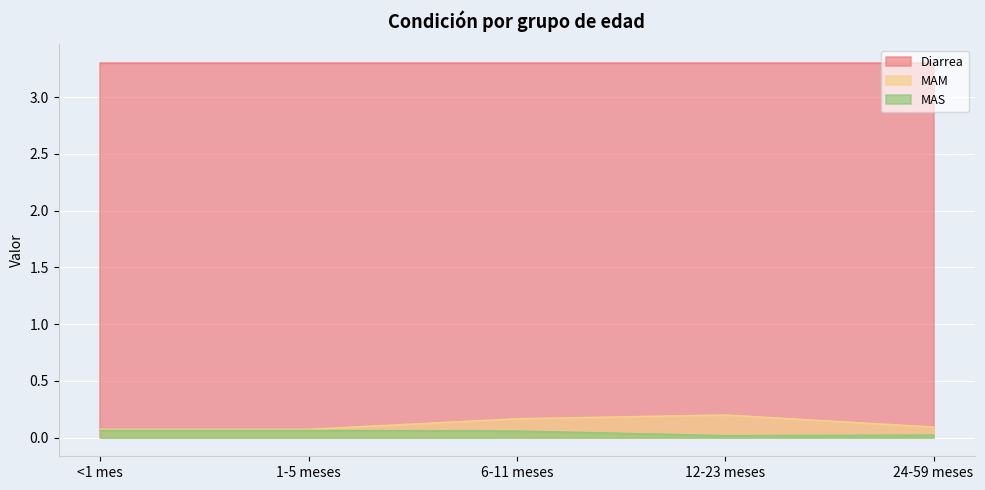

What is the sum of the MAM values at 24-59 meses and 6-11 meses?

0.3